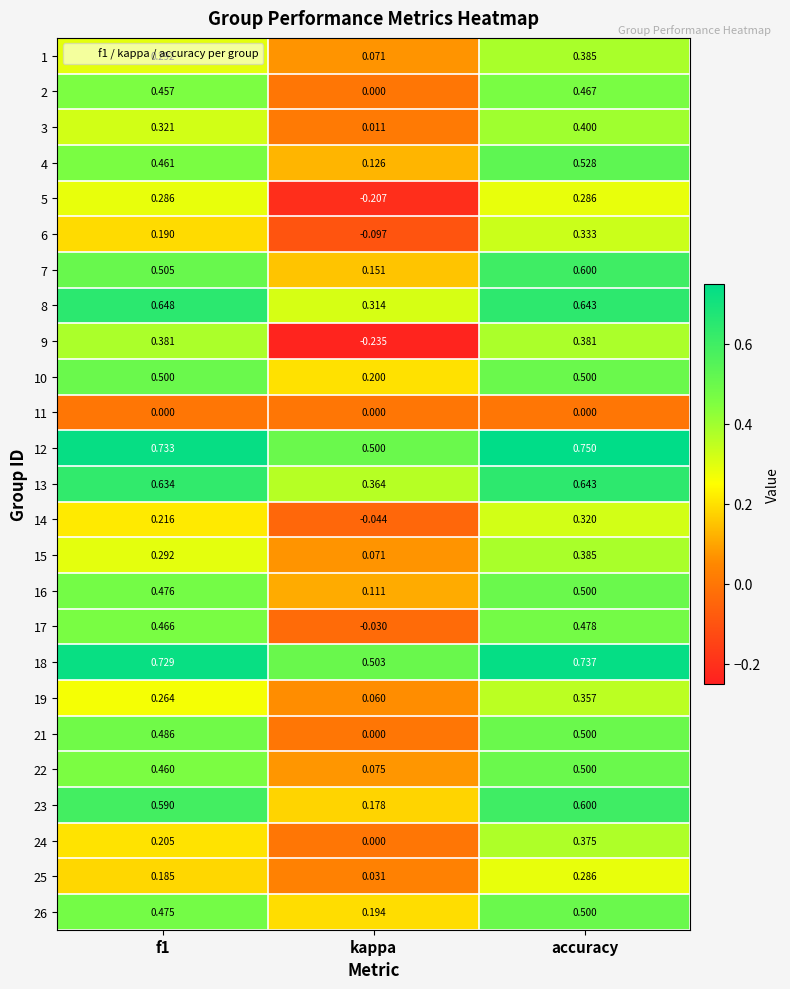

At which label is 23 closest to 0?

kappa